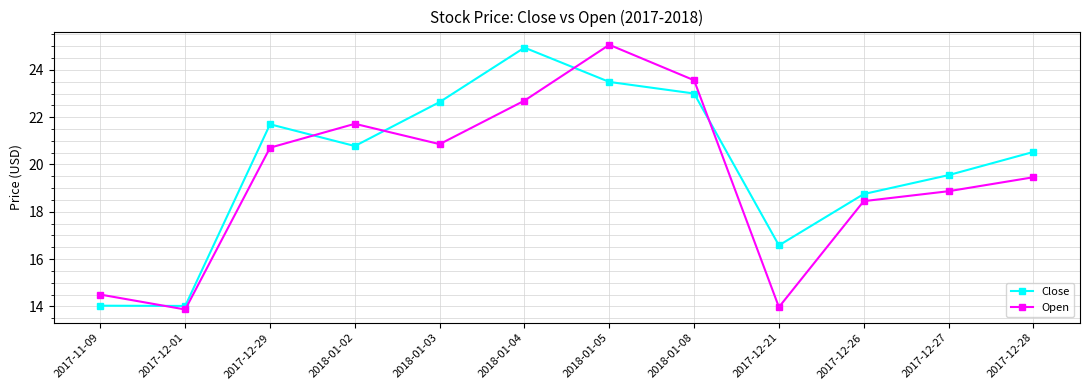

Where is Open nearest to the value 19?

2017-12-27